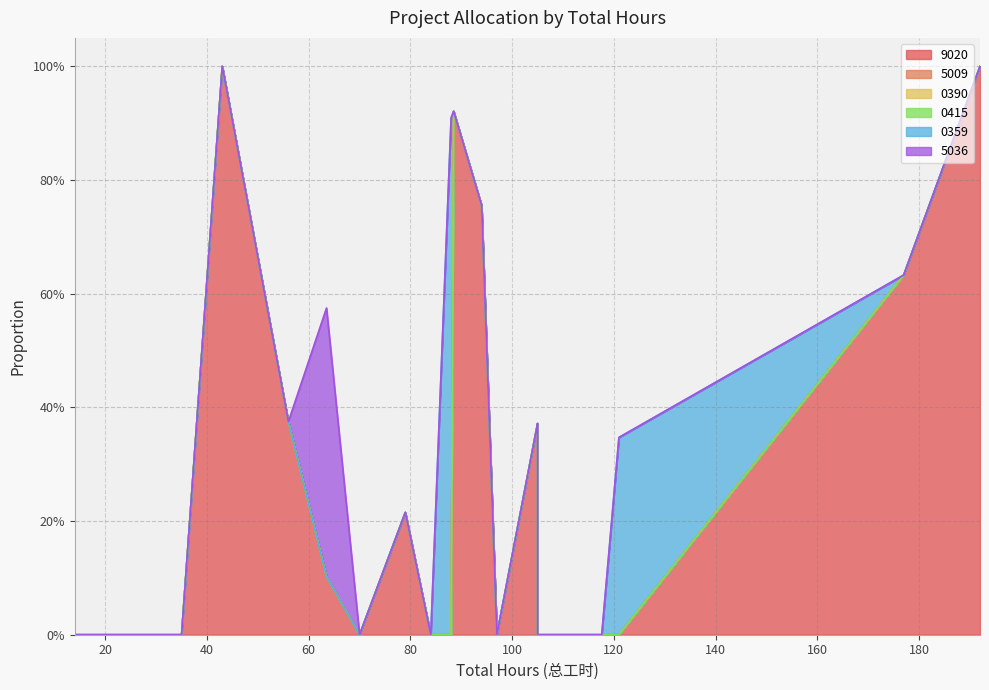

Count the number of categories in the chart.

20